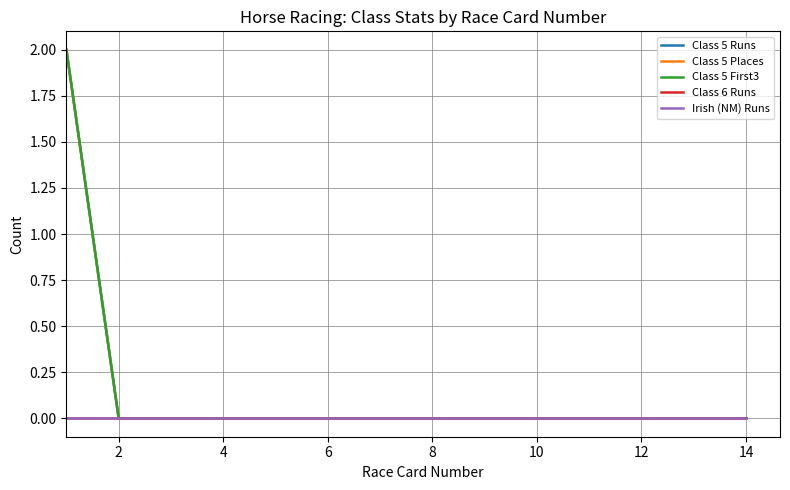

True or false: Class 6 Runs and Irish (NM) Runs intersect in this chart.

False